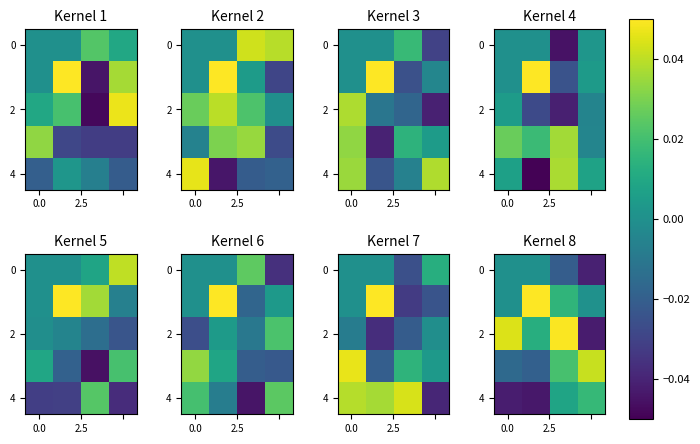

How many data points in row_0 are less than 0?

2